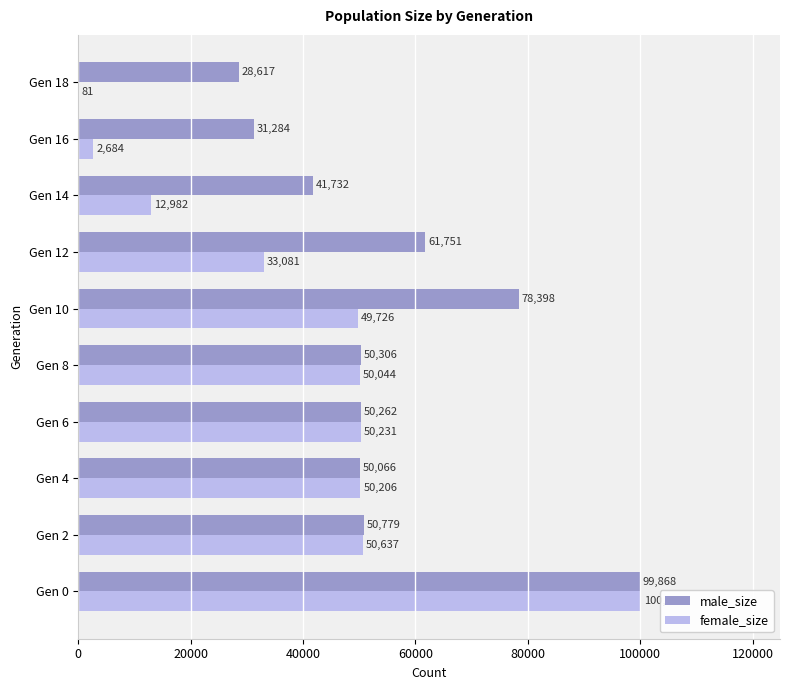

At which label is male_size closest to 64242?

Gen 12